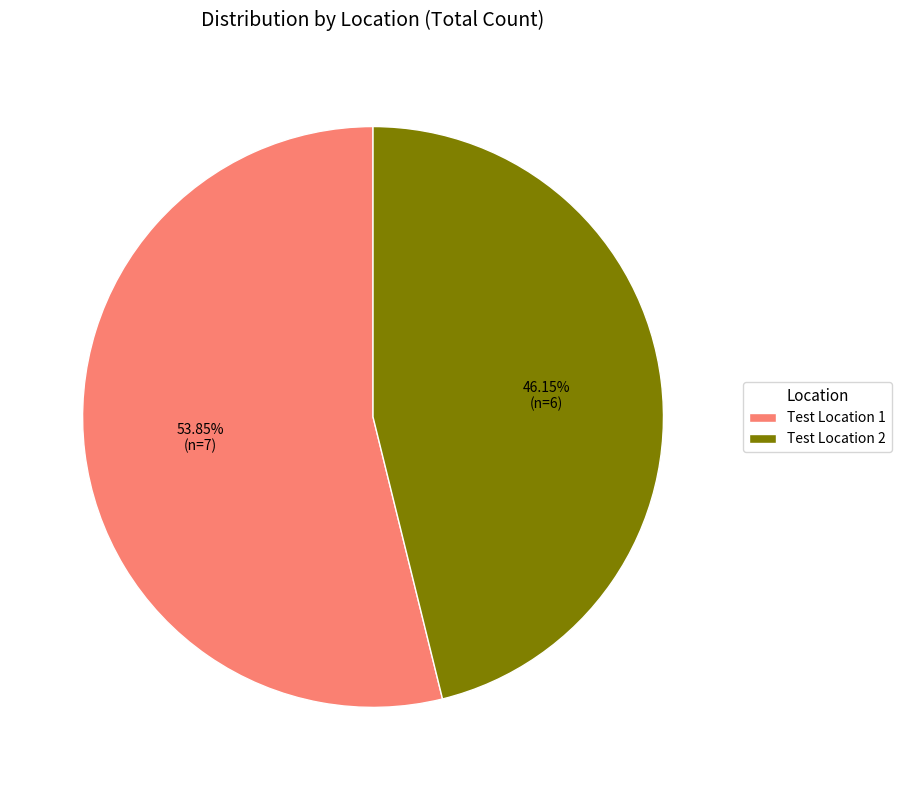

Between Test Location 2 and Test Location 1, which is larger?

Test Location 1